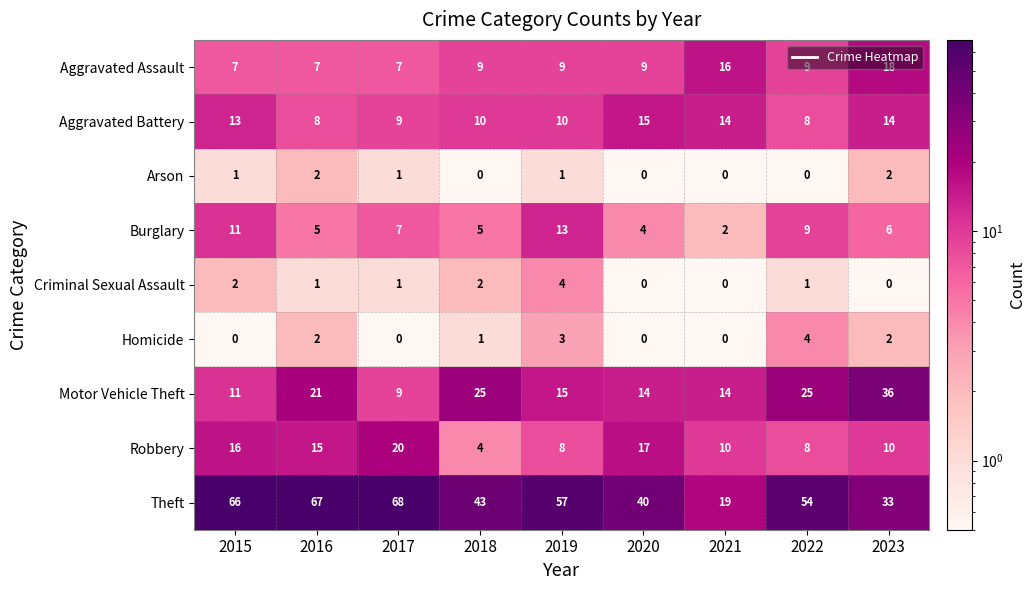

What is the approximate value of Theft at 2015?

66